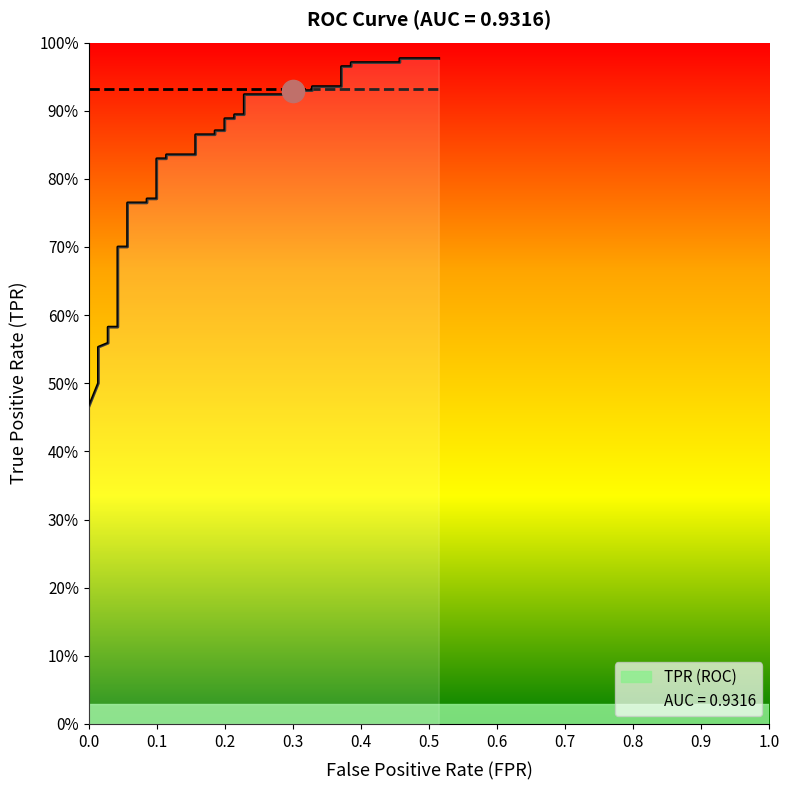

Reading left to right, list all the values displayed in this chart.

tpr: 0.5	0.5	0.5	0.5	0.6	0.6	0.6	0.6	0.6	0.6	0.7	0.7	0.8	0.8	0.8	0.8	0.8	0.8	0.8	0.8	0.9	0.9	0.9	0.9	0.9	0.9	0.9	0.9	0.9	0.9	0.9	0.9	0.9	0.9	1.0	1.0	1.0	1.0	1.0	1.0
roc_auc: 0.9	0.9	0.9	0.9	0.9	0.9	0.9	0.9	0.9	0.9	0.9	0.9	0.9	0.9	0.9	0.9	0.9	0.9	0.9	0.9	0.9	0.9	0.9	0.9	0.9	0.9	0.9	0.9	0.9	0.9	0.9	0.9	0.9	0.9	0.9	0.9	0.9	0.9	0.9	0.9